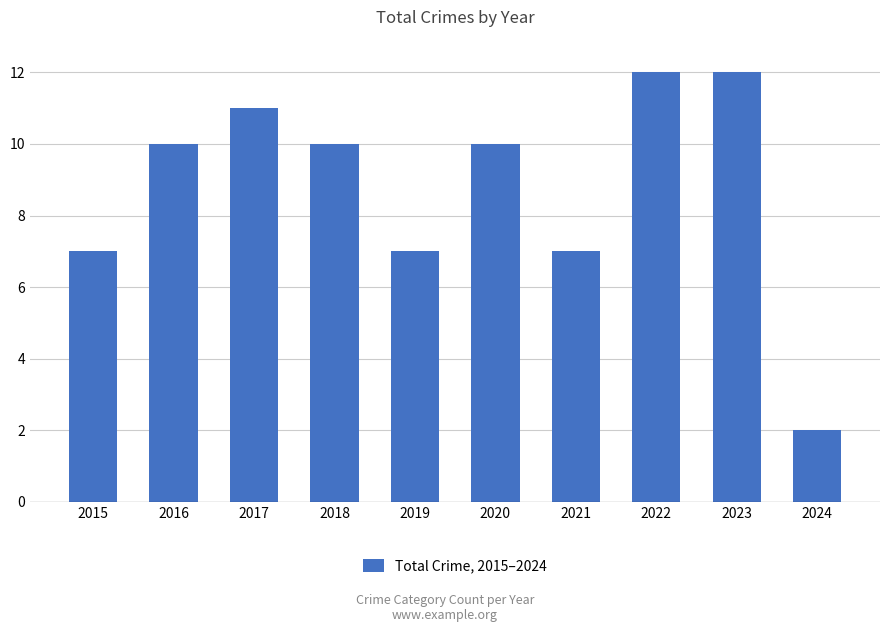

Is it true that the value at 2022 is 20?

False